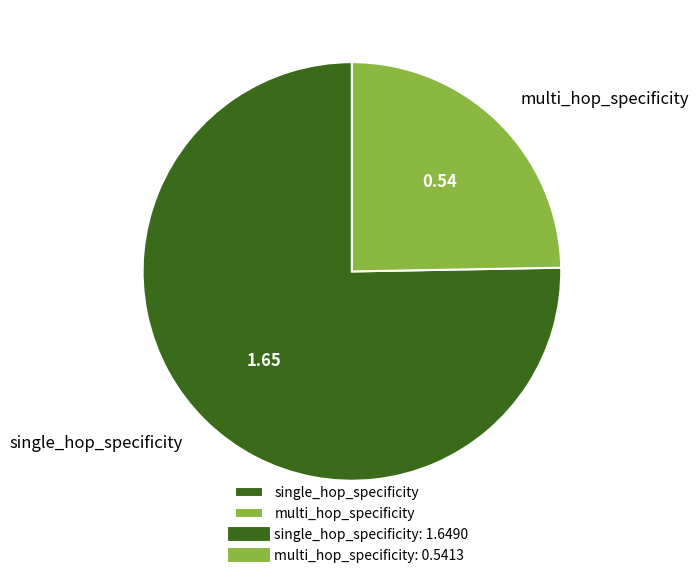

Which category accounts for the majority?

single_hop_specificity